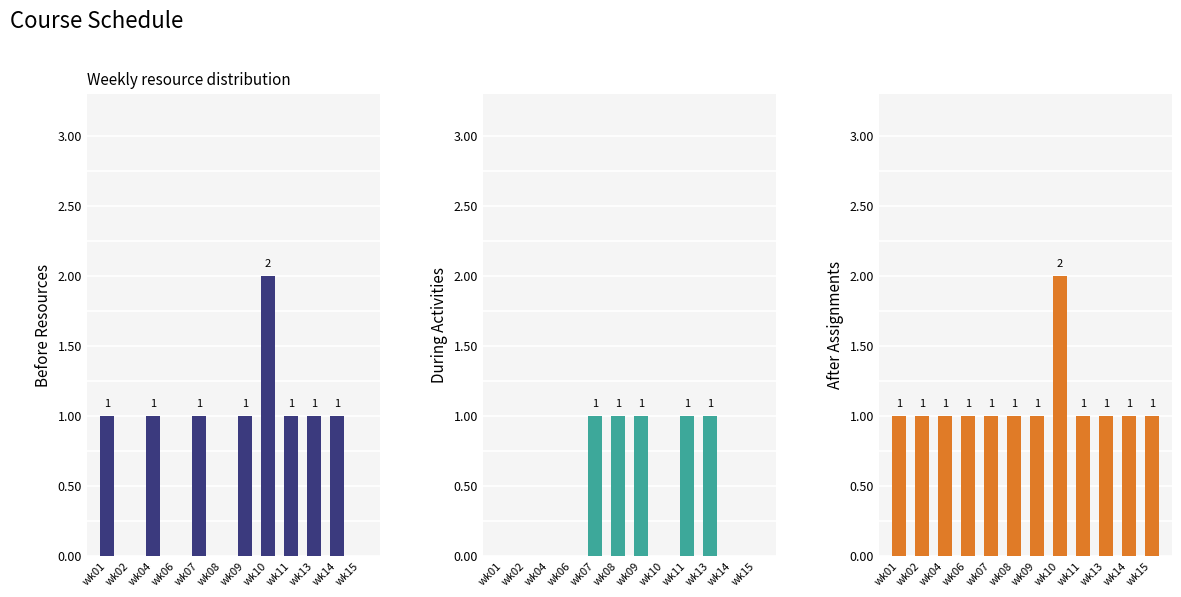

Which category has the highest value in the After Assignments series?

wk10